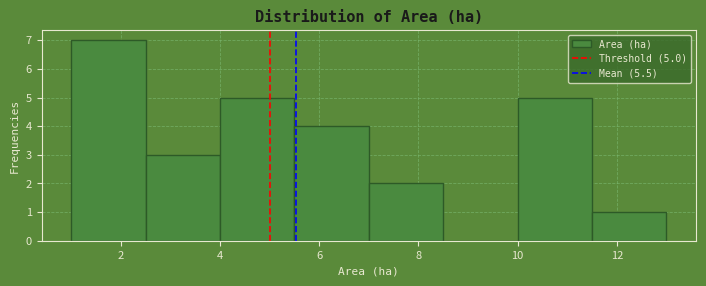

Which range on the x-axis has the tallest bar?

1.0 to 2.5